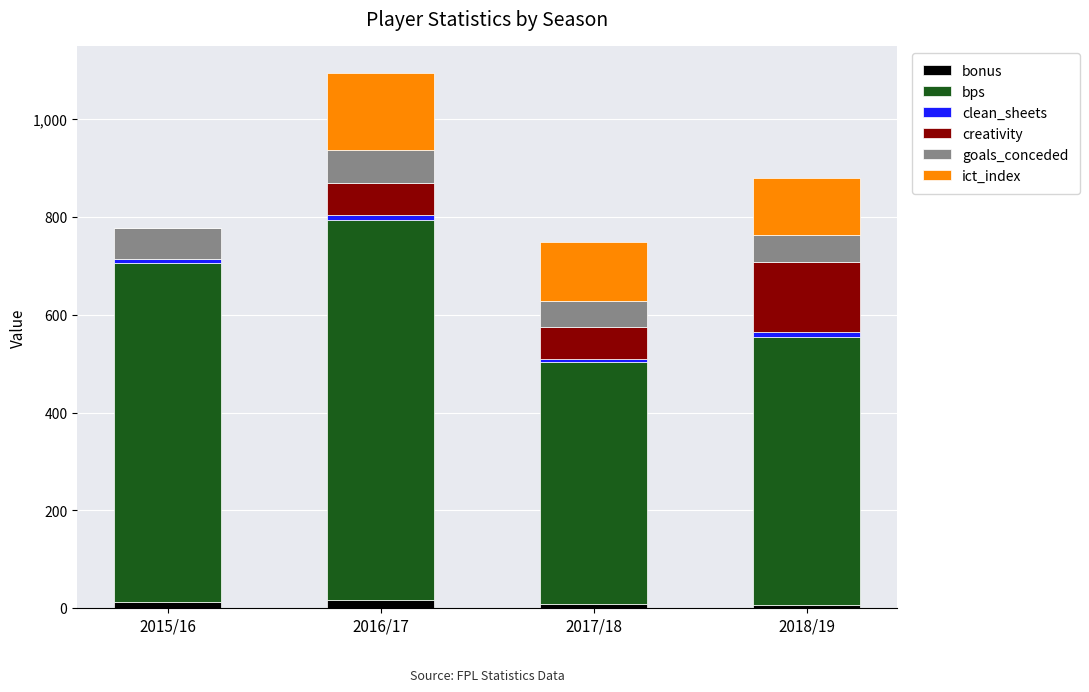

Are the bars grouped side by side (vs. stacked)?

No